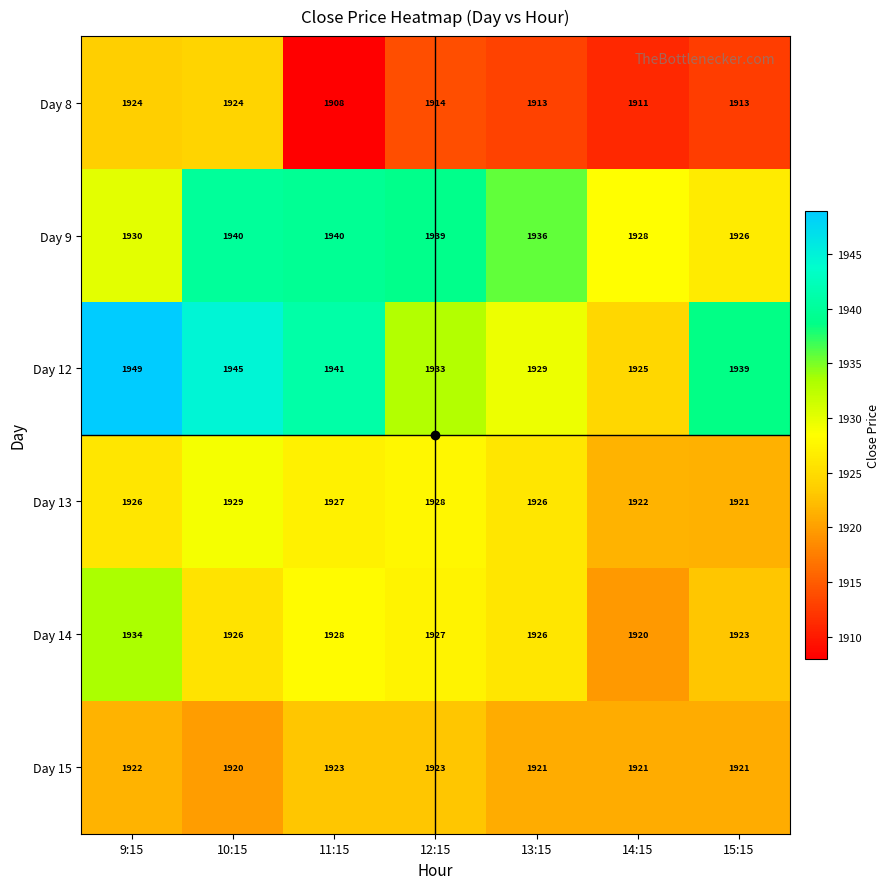

The Day 14 series shows 2738 at 10:15. True or false?

False